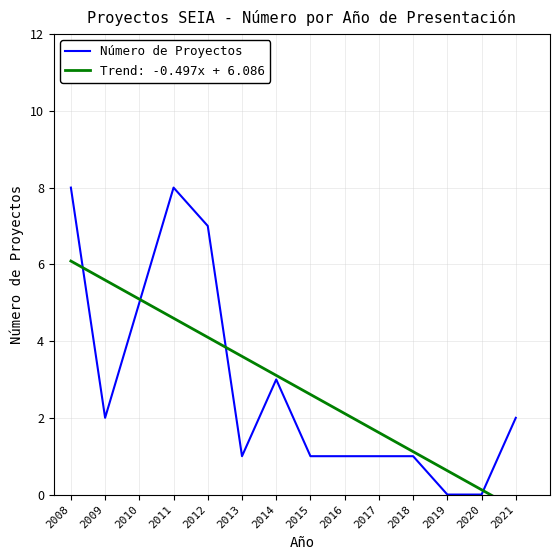

Is it true that the value at 2013 is 1?

True